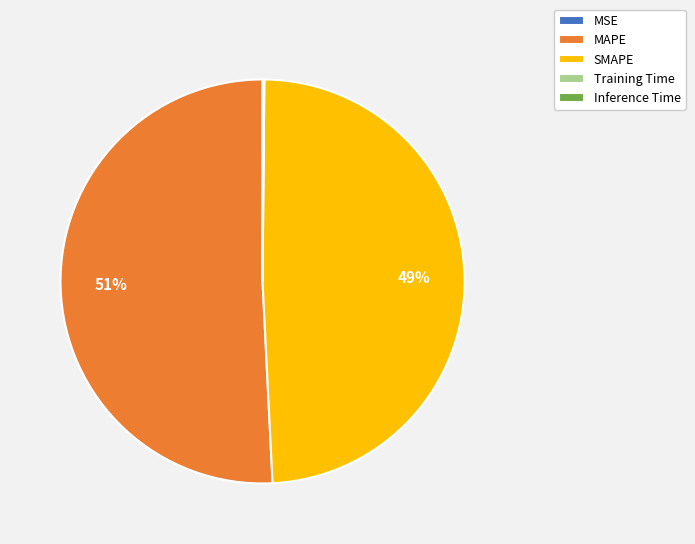

Which slice is the largest?

MAPE